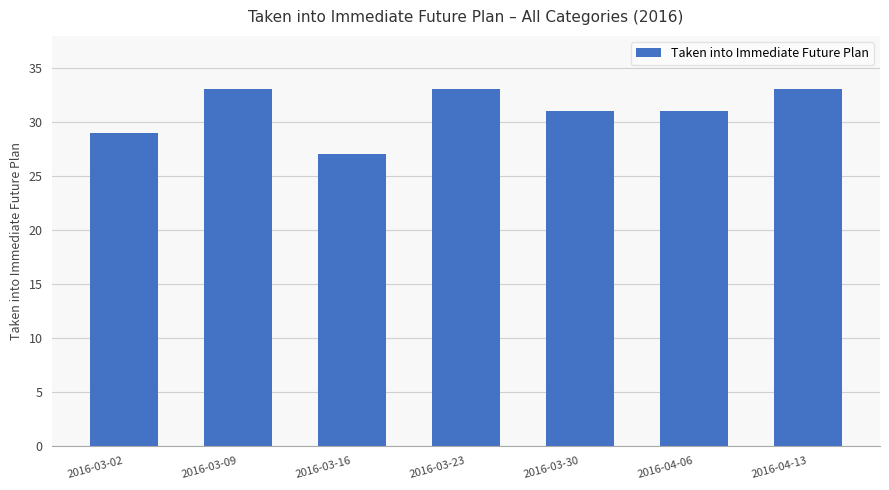

Reading right to left, what are all the values shown in this chart?

33	31	31	33	27	33	29